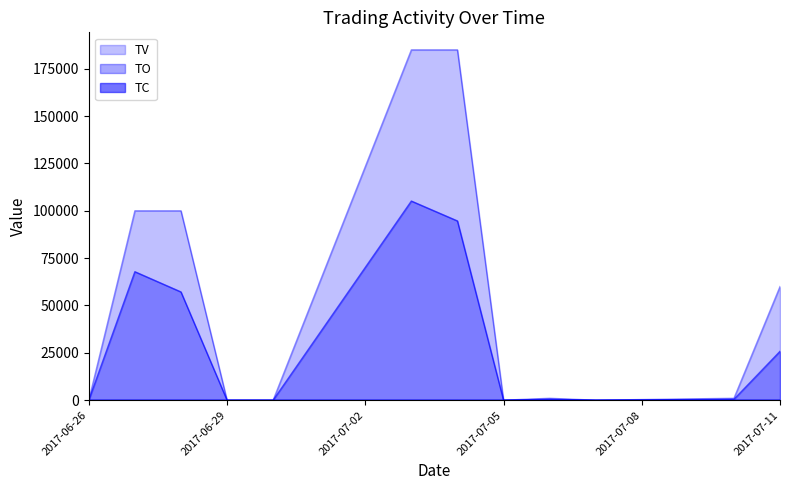

Where is the first local maximum for TC?

2017-06-27